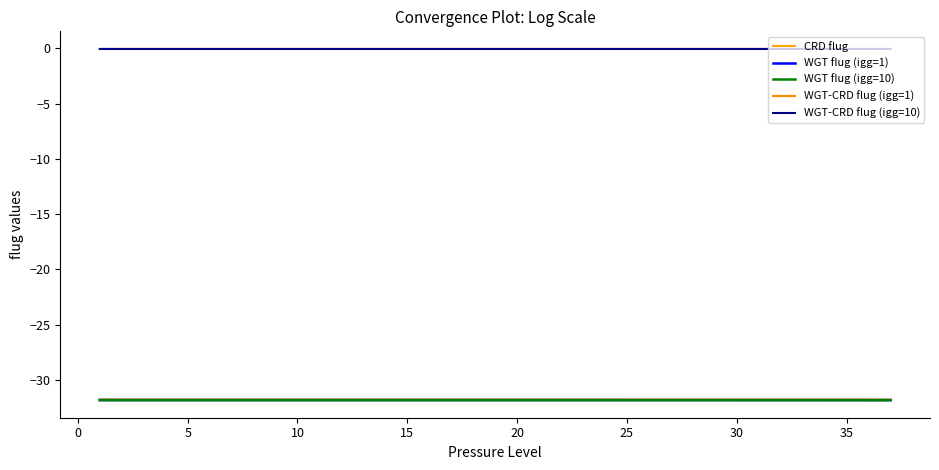

Does the chart have visible grid lines?

No